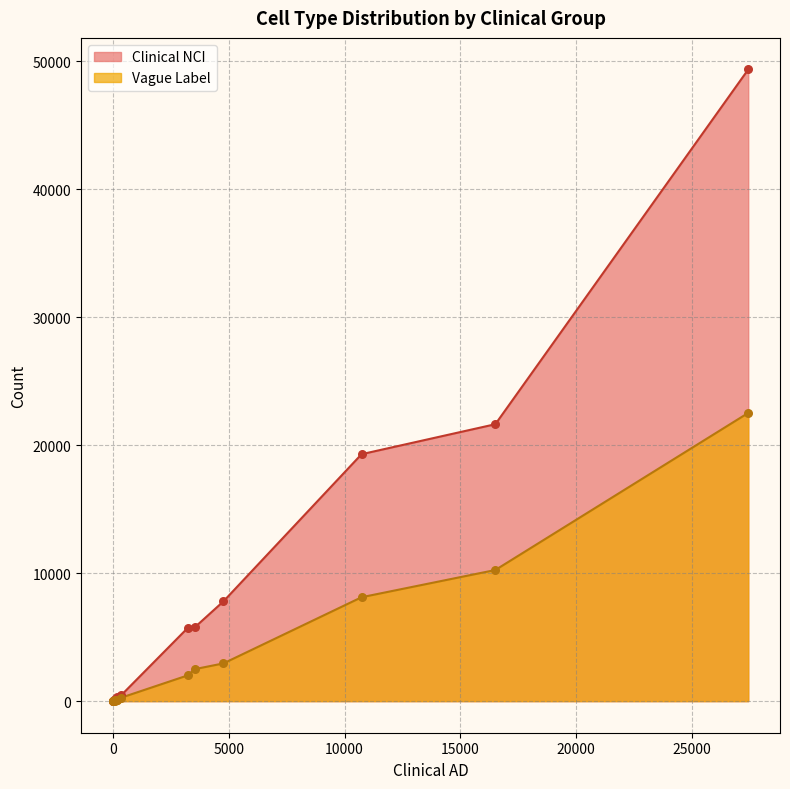

What are all the series names shown in the legend?

Clinical NCI, Vague Label